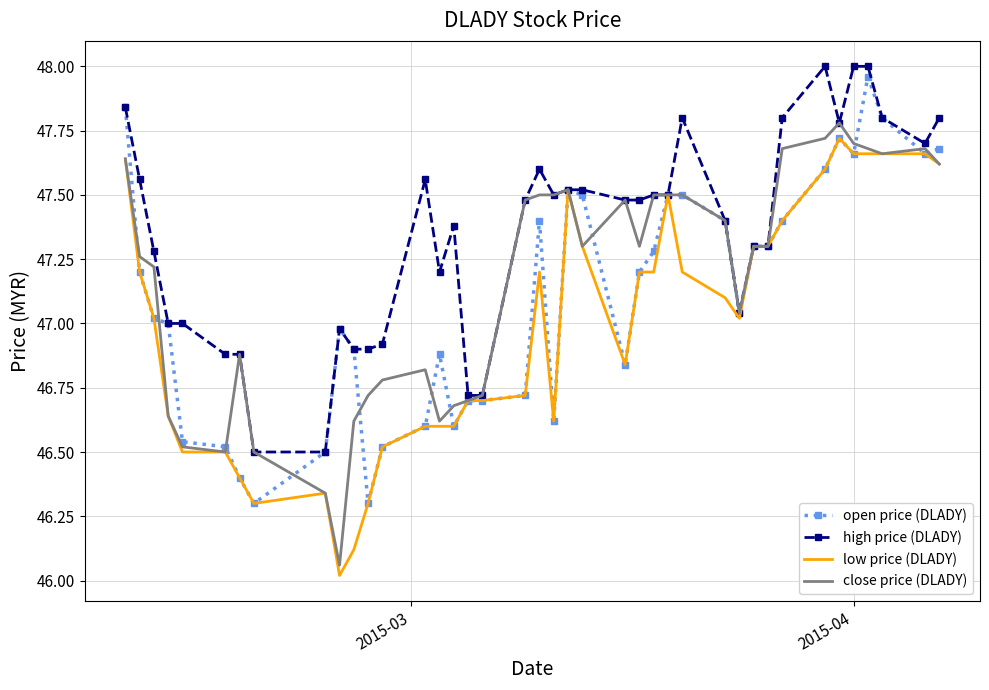

Rank the series by their maximum value, from highest to lowest.

high price (DLADY), open price (DLADY), close price (DLADY), low price (DLADY)